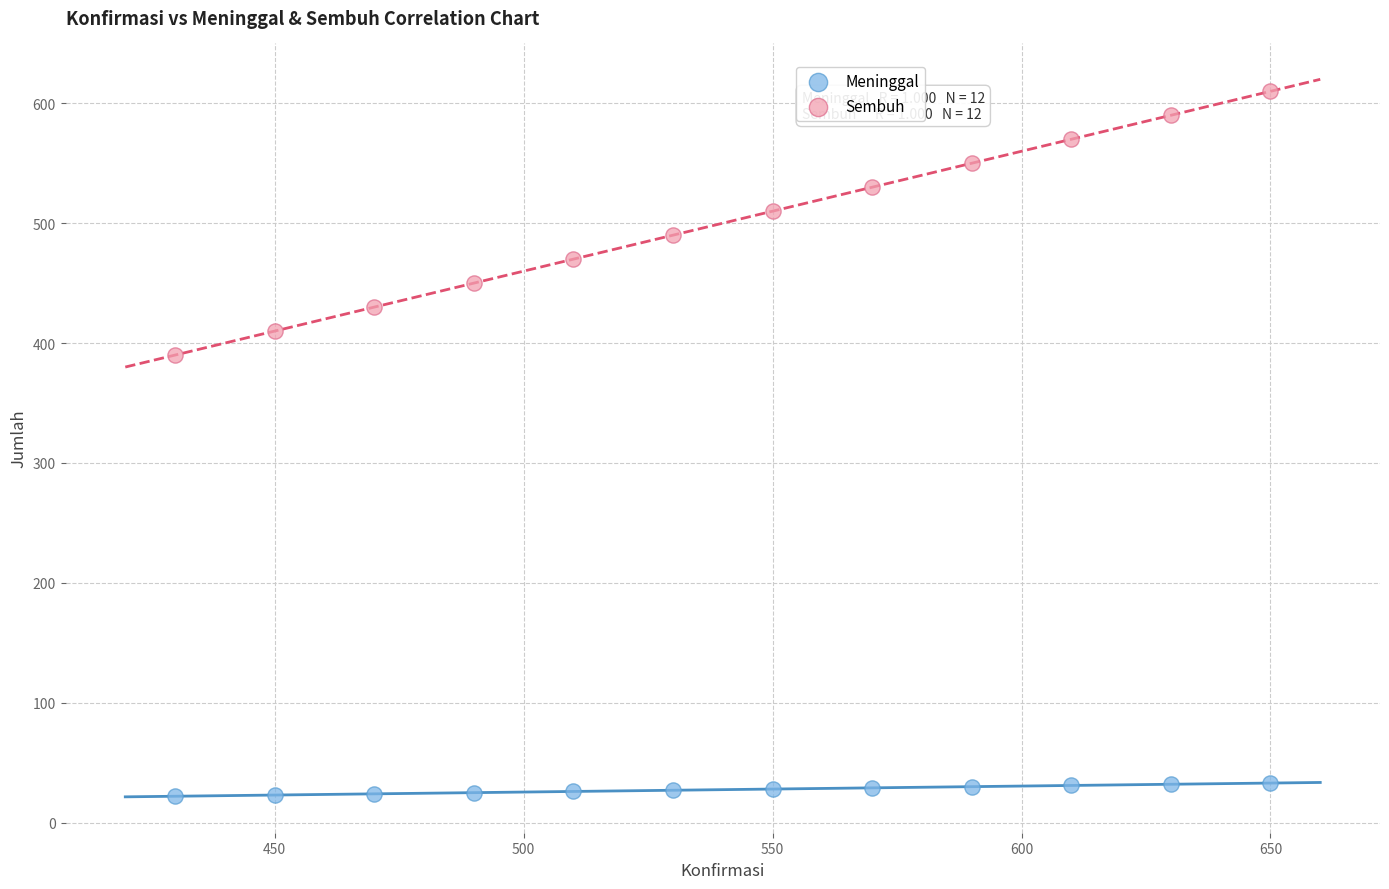

Which series reaches the minimum Y coordinate?

Meninggal